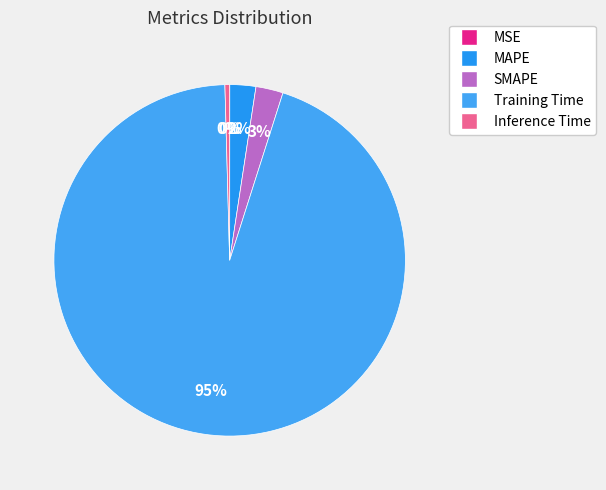

Which slice represents more than half of the pie?

Training Time